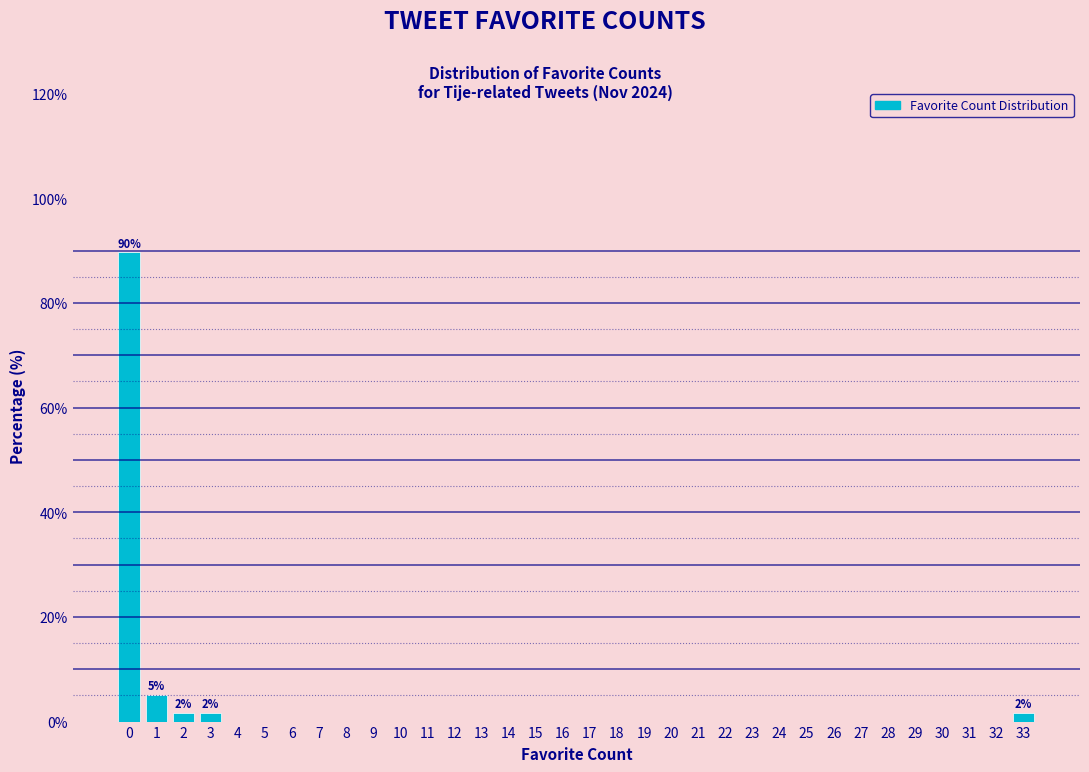

What is the maximum value shown in the chart?

89.7